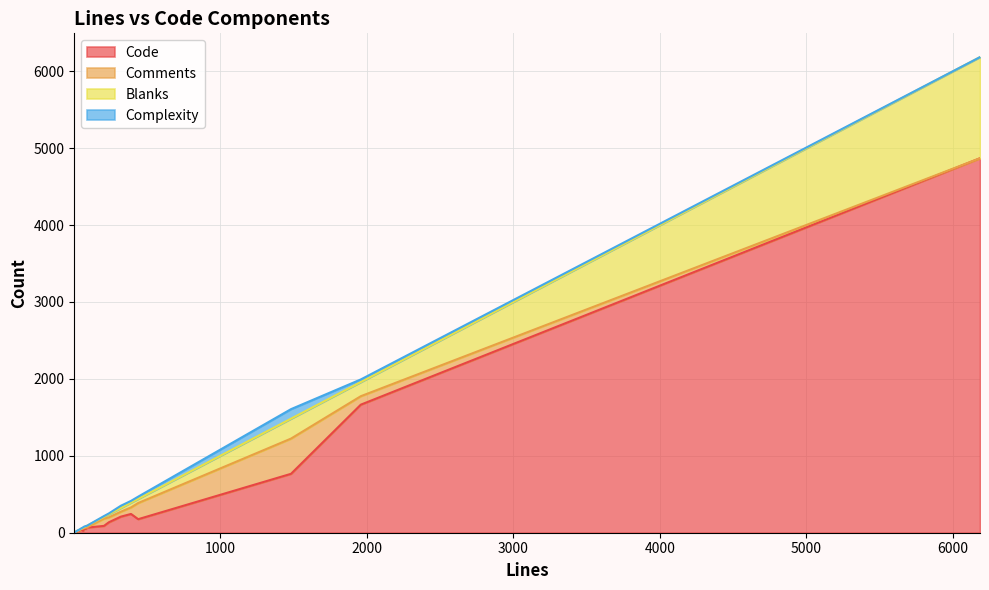

How many intersections are there between Blanks and Comments?

6